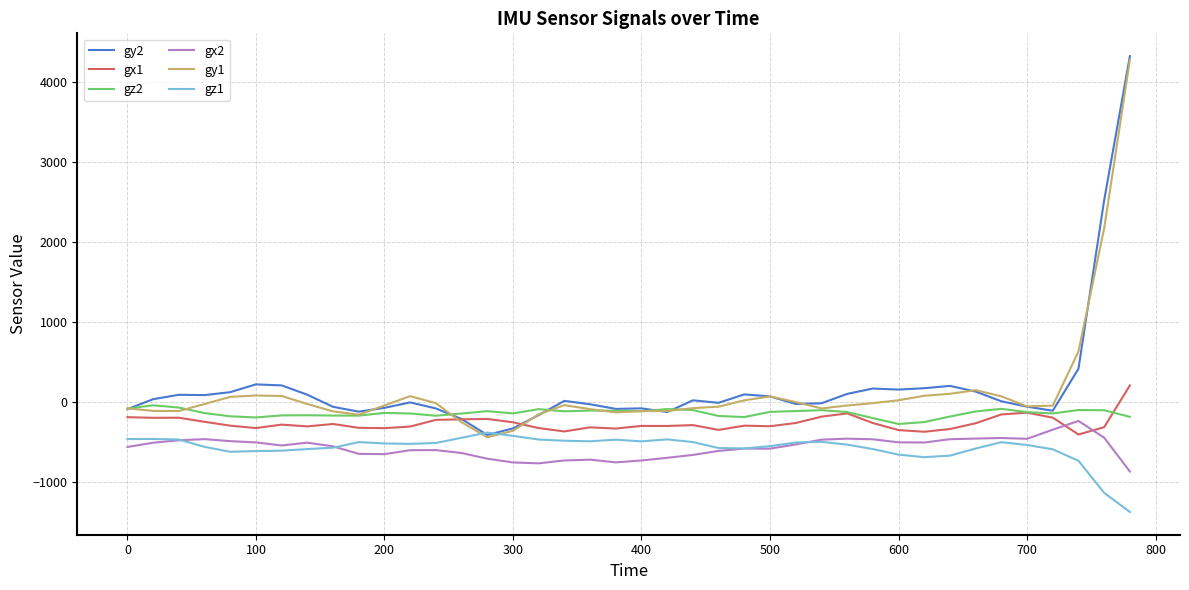

Which series ends up on top after the final intersection of gx2 and gx1?

gx1